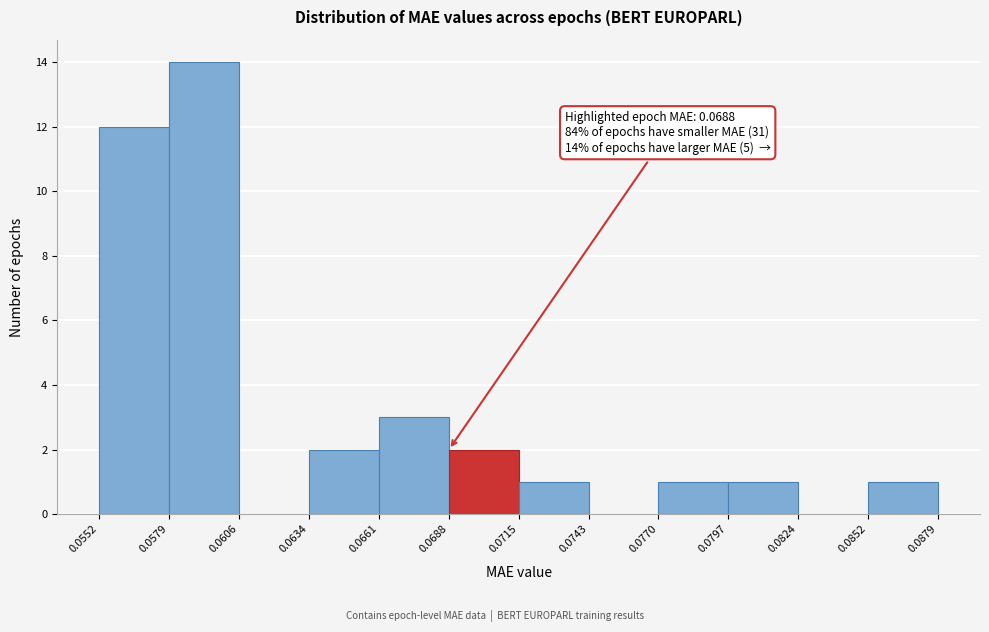

Which range on the x-axis has the tallest bar?

0.0579 to 0.0606